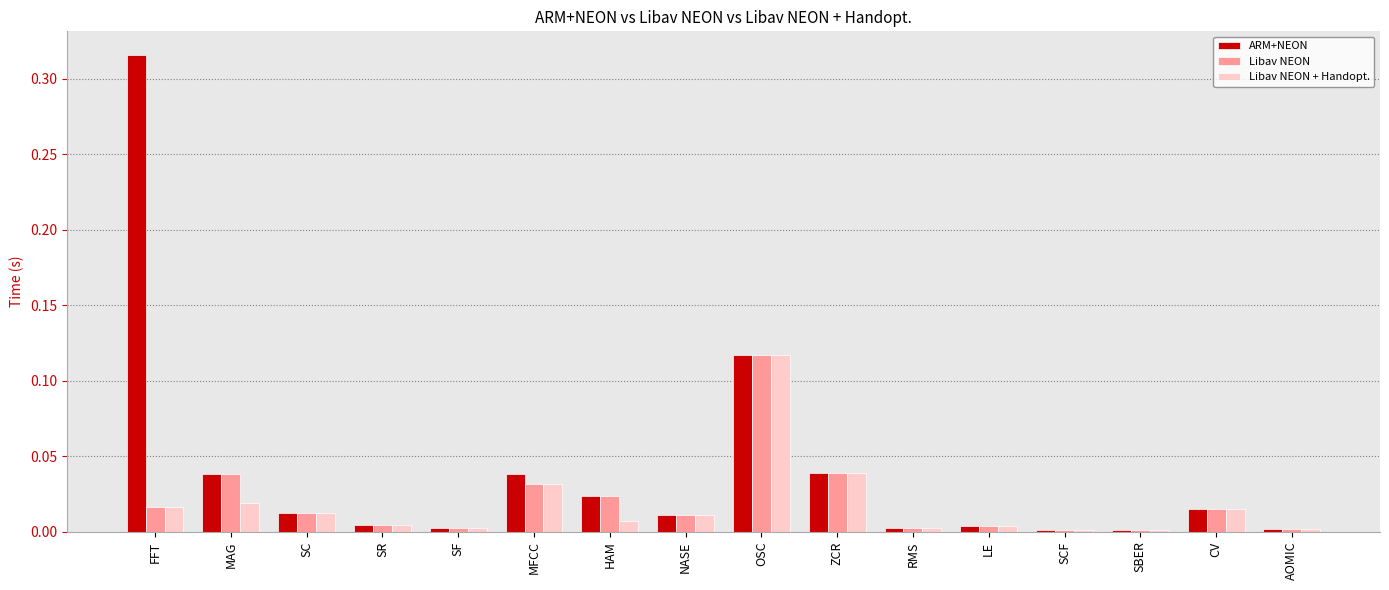

What is the sum of all ARM+NEON values?

0.6